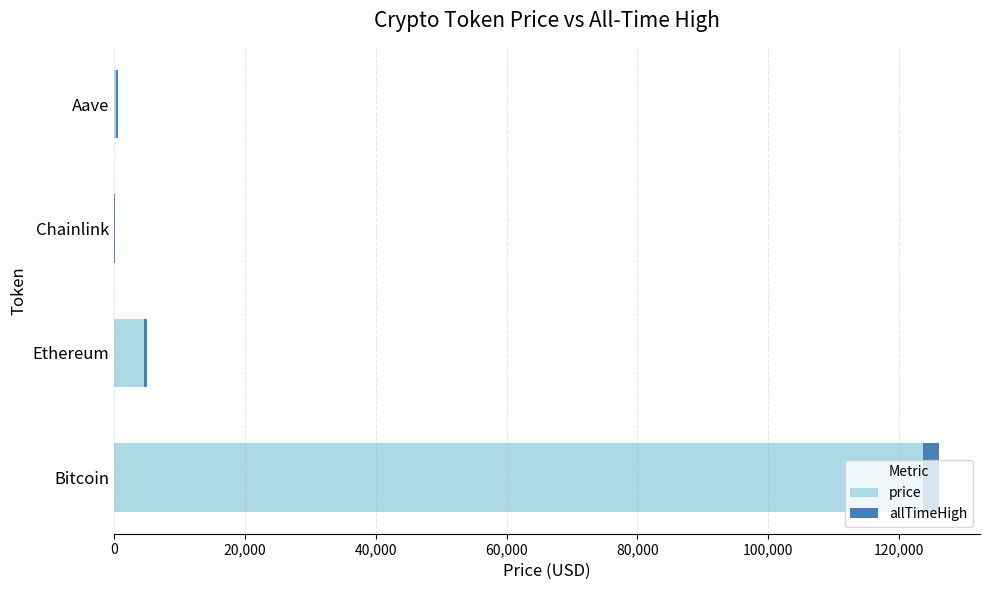

Is it true that price equals 123621.0 at Bitcoin?

True